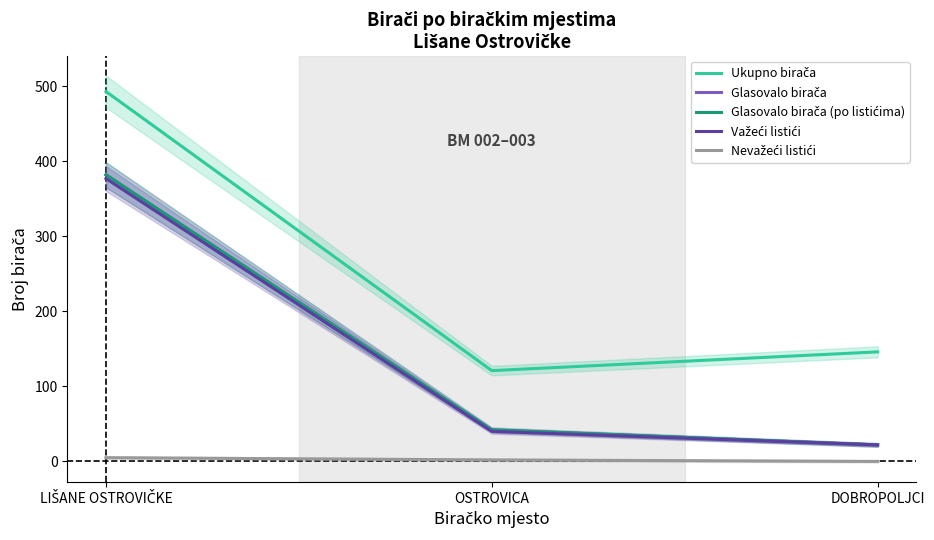

Which series has the largest range (max minus min)?

Ukupno birača